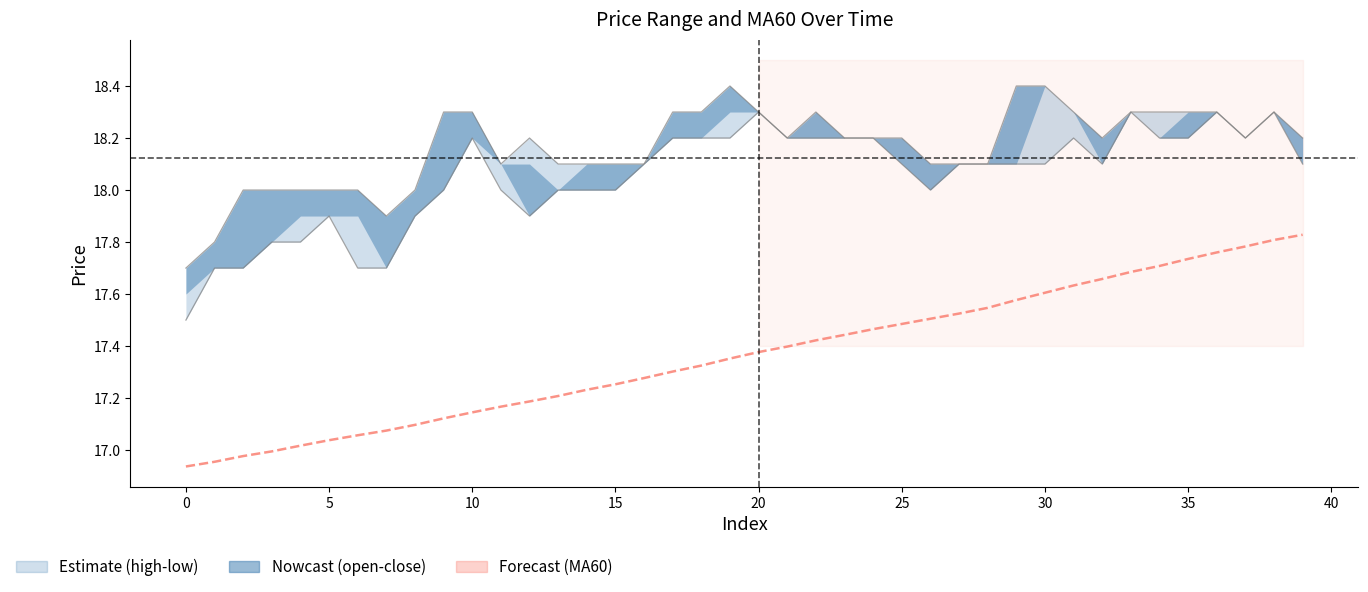

Count the number of data series in this chart.

3